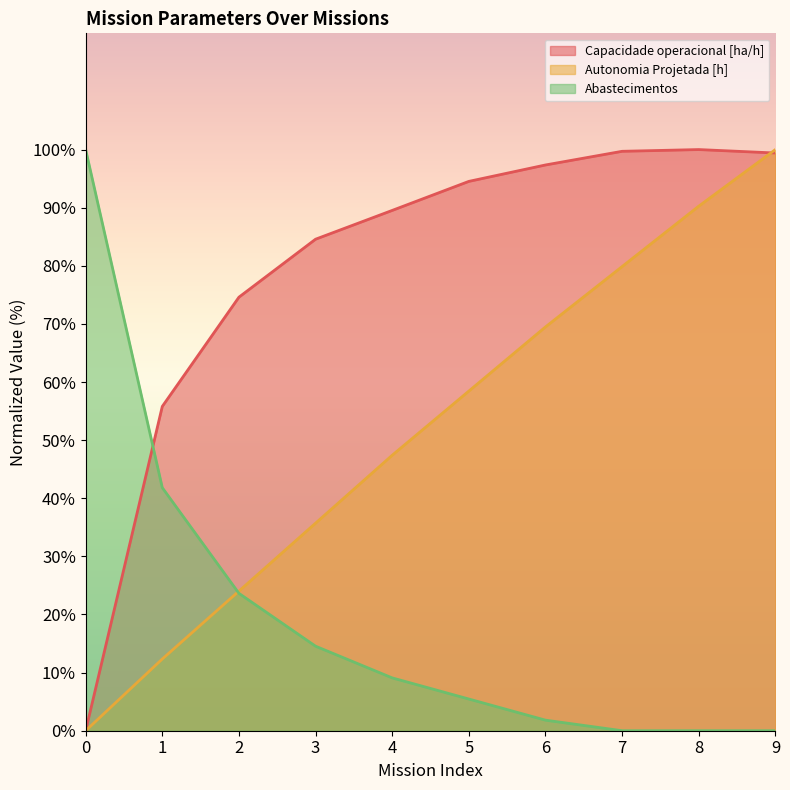

Is the value of Autonomia Projetada [h] at 2 greater than the value of Capacidade operacional [ha/h] at 7?

No